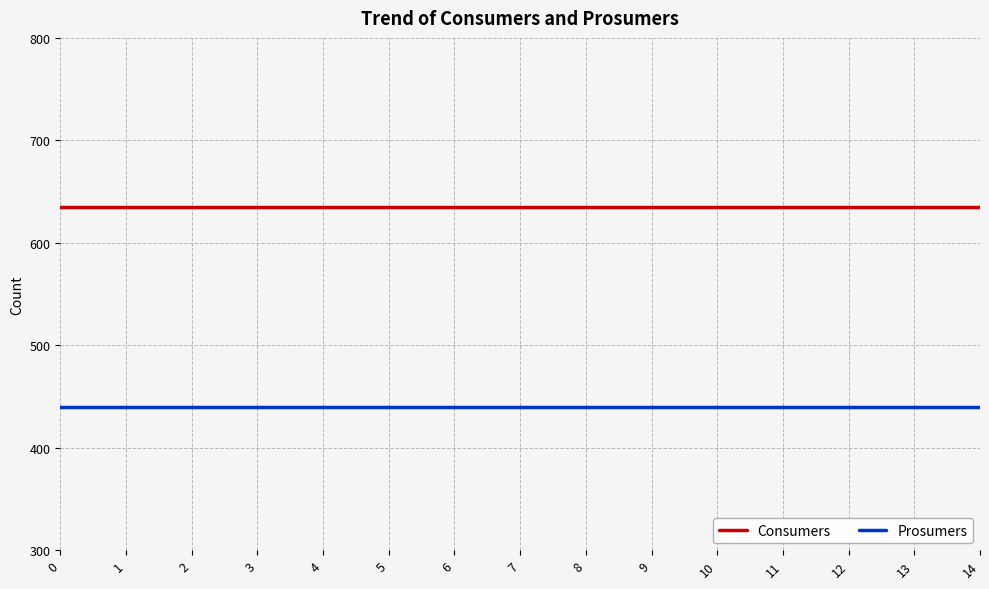

What is the total value across all series at 4?

1075